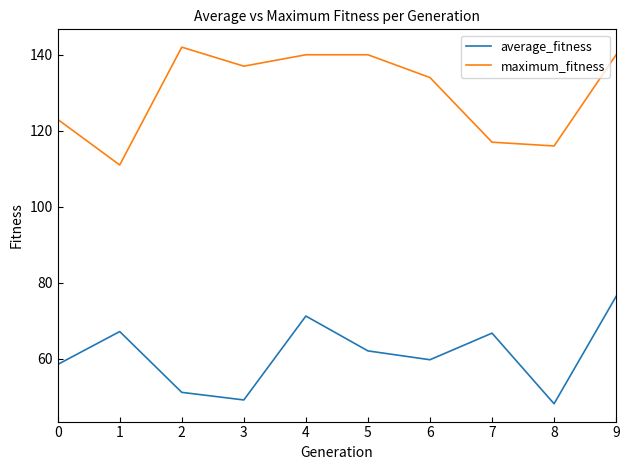

Rank the series by their average value, from highest to lowest.

maximum_fitness, average_fitness